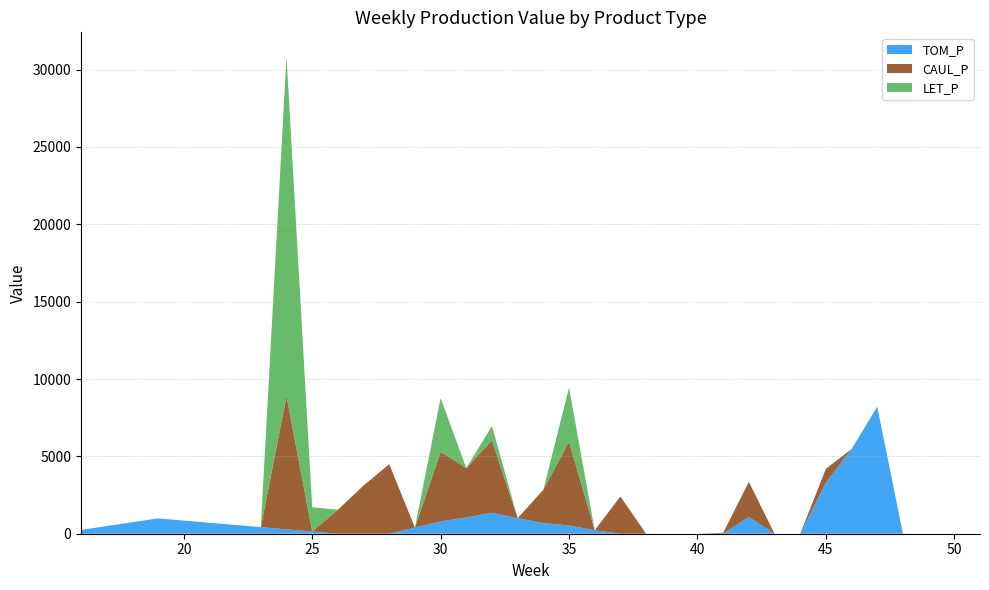

Reading left to right, extract all data points from this chart.

TOM_P: 16=247.9	17=495.8	18=743.7	19=991.5	20=849.9	21=708.2	22=566.6	23=424.9	24=283.3	25=141.7	26=0.0	27=0.0	28=0.0	29=397.1	30=794.2	31=1055.4	32=1356.2	33=1004.7	34=688.8	35=533.3	36=223.8	37=0.0	41=0.0	42=1077.2	45=3300.5	46=5478.5	47=8211.9
CAUL_P: 16=0.0	17=0.0	18=0.0	19=0.0	20=0.0	21=0.0	22=0.0	23=0.0	24=8611.3	25=0.0	26=1550.1	27=3112.7	28=4496.2	29=0.0	30=4498.7	31=3186.8	32=4675.5	33=0.0	34=2155.6	35=5414.9	36=0.0	37=2412.6	41=55.4	42=2278.5	45=897.0	46=0.0	47=0.0
LET_P: 16=0.0	17=0.0	18=0.0	19=0.0	20=0.0	21=0.0	22=0.0	23=0.0	24=21972.8	25=1575.3	26=0.0	27=0.0	28=0.0	29=0.0	30=3471.1	31=0.0	32=936.0	33=0.0	34=0.0	35=3495.2	36=0.0	37=0.0	41=0.0	42=0.0	45=0.0	46=0.0	47=0.0